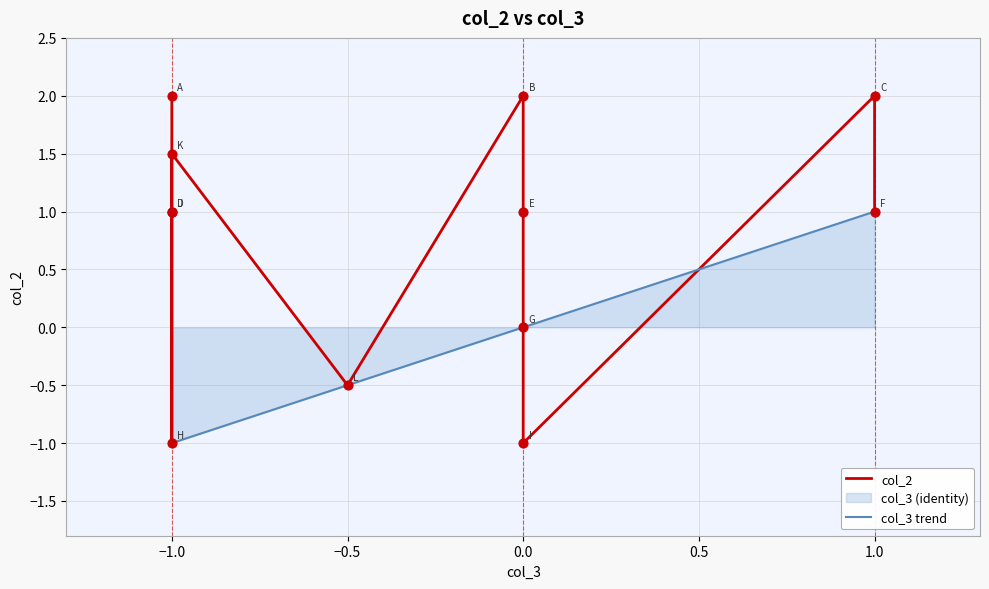

What is the maximum value for col_3 trend?

1.0